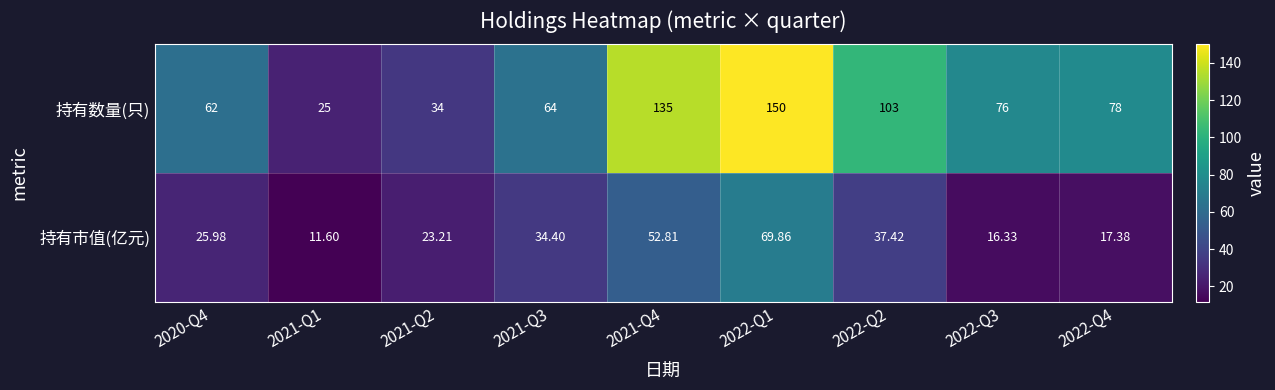

Which series has the widest spread of values?

持有数量(只)